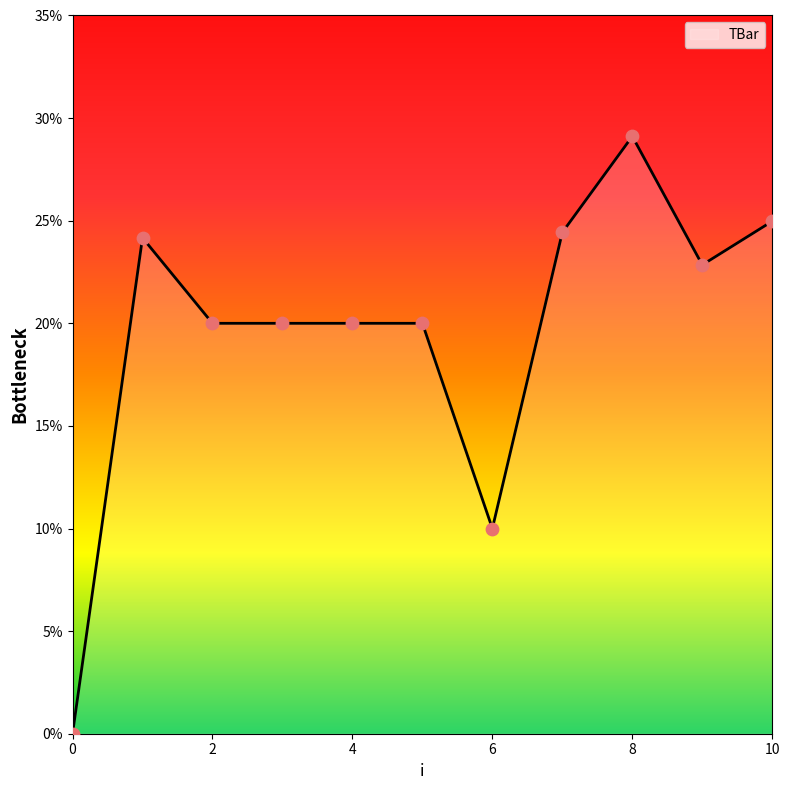

What is the difference between the maximum and minimum values?

29.1